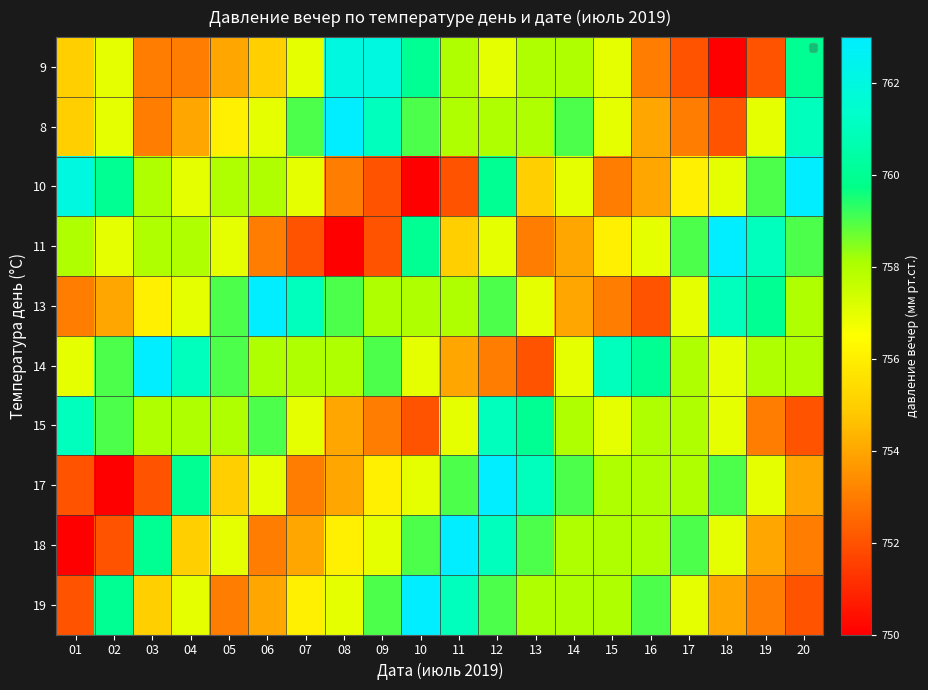

Reading right to left, what are all the values shown in this chart?

9: 20=760	19=752	18=750	17=752	16=753	15=757	14=758	13=758	12=757	11=758	10=760	09=762	08=762	07=757	06=755	05=754	04=753	03=753	02=757	01=755
8: 20=761	19=757	18=752	17=753	16=754	15=757	14=759	13=758	12=758	11=758	10=759	09=761	08=763	07=759	06=757	05=756	04=754	03=753	02=757	01=755
10: 20=763	19=759	18=757	17=756	16=754	15=753	14=757	13=755	12=760	11=752	10=750	09=752	08=753	07=757	06=758	05=758	04=757	03=758	02=760	01=762
11: 20=759	19=761	18=763	17=759	16=757	15=756	14=754	13=753	12=757	11=755	10=760	09=752	08=750	07=752	06=753	05=757	04=758	03=758	02=757	01=758
13: 20=758	19=760	18=761	17=757	16=752	15=753	14=754	13=757	12=759	11=758	10=758	09=758	08=759	07=761	06=763	05=759	04=757	03=756	02=754	01=753
14: 20=758	19=758	18=757	17=758	16=760	15=761	14=757	13=752	12=753	11=754	10=757	09=759	08=758	07=758	06=758	05=759	04=761	03=763	02=759	01=757
15: 20=752	19=753	18=757	17=758	16=758	15=757	14=758	13=760	12=761	11=757	10=752	09=753	08=754	07=757	06=759	05=758	04=758	03=758	02=759	01=761
17: 20=754	19=757	18=759	17=758	16=758	15=758	14=759	13=761	12=763	11=759	10=757	09=756	08=754	07=753	06=757	05=755	04=760	03=752	02=750	01=752
18: 20=753	19=754	18=757	17=759	16=758	15=758	14=758	13=759	12=761	11=763	10=759	09=757	08=756	07=754	06=753	05=757	04=755	03=760	02=752	01=750
19: 20=752	19=753	18=754	17=757	16=759	15=758	14=758	13=758	12=759	11=761	10=763	09=759	08=757	07=756	06=754	05=753	04=757	03=755	02=760	01=752